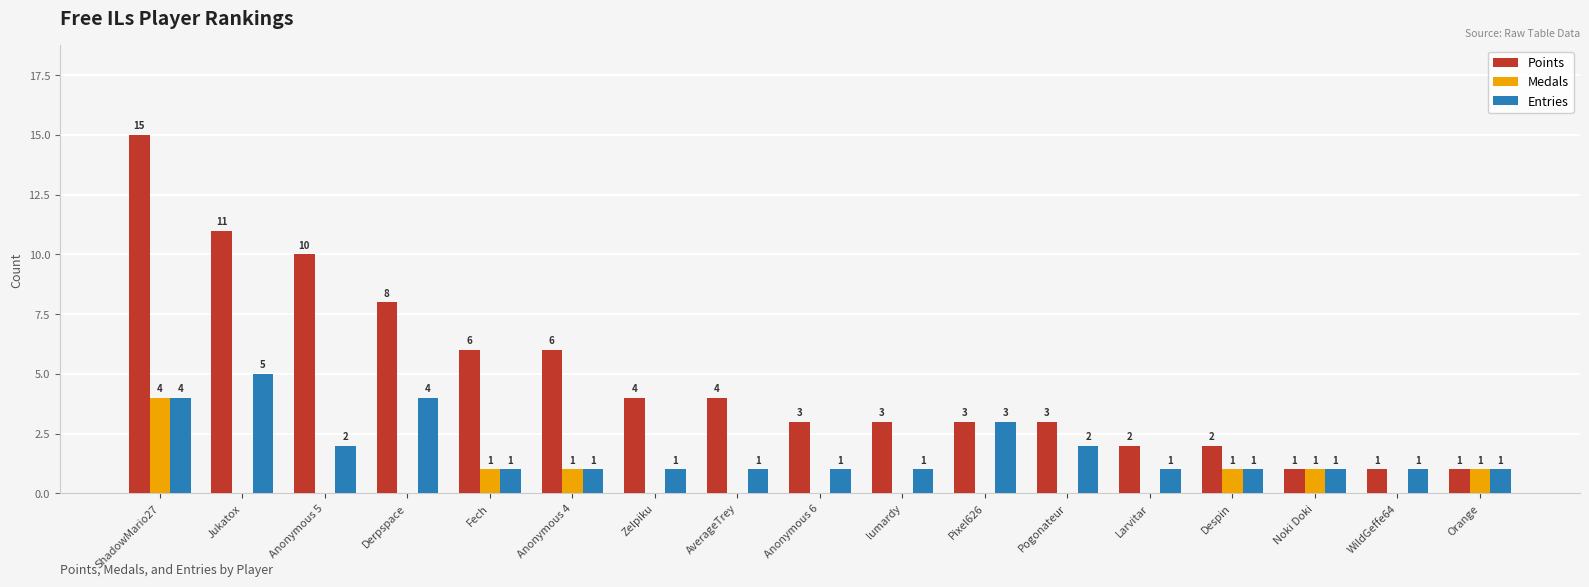

How many Medals values are between 0 and 1?

16